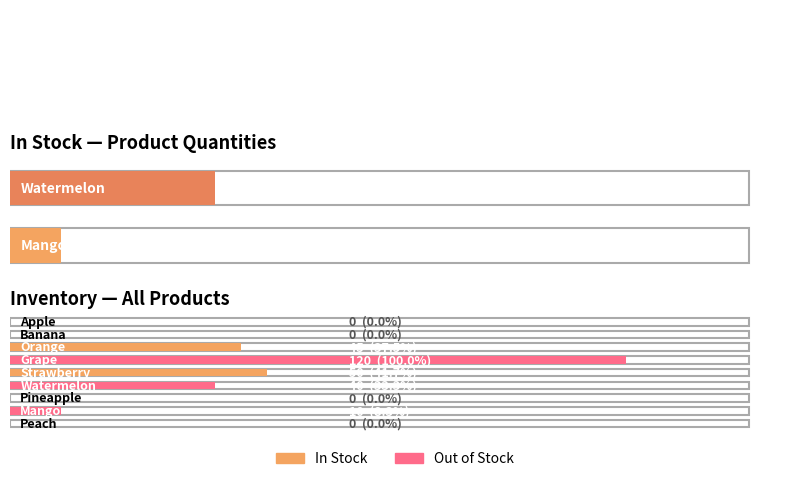

At which label is the value closest to 60?

Strawberry